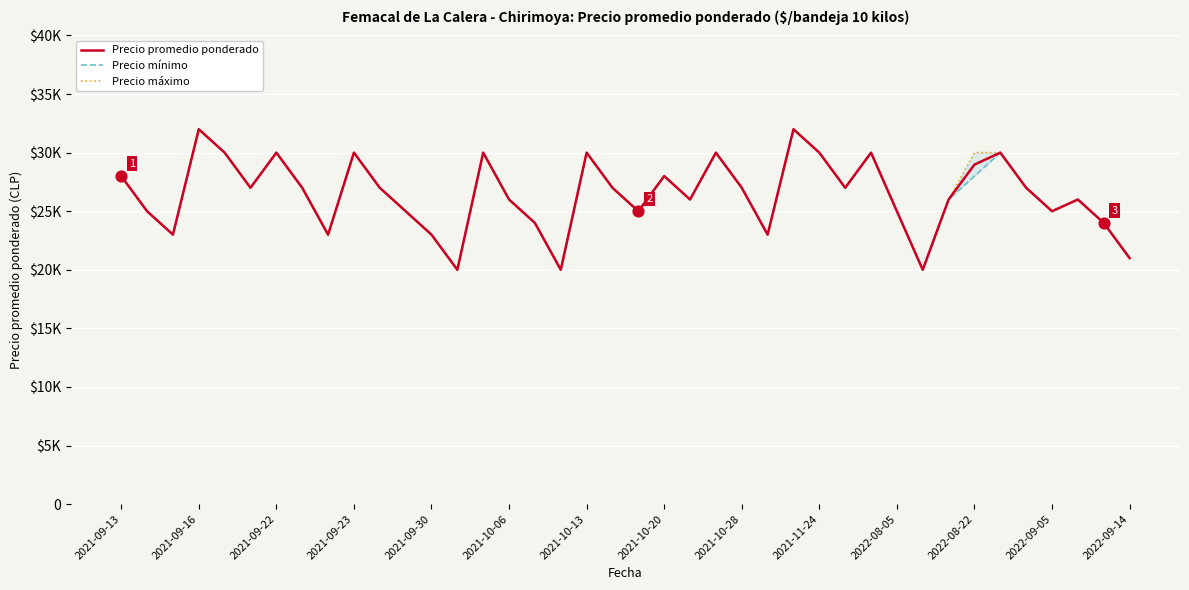

Is the value of Precio mínimo at 2022-08-22 greater than the value of Precio máximo at 2021-11-24?

No